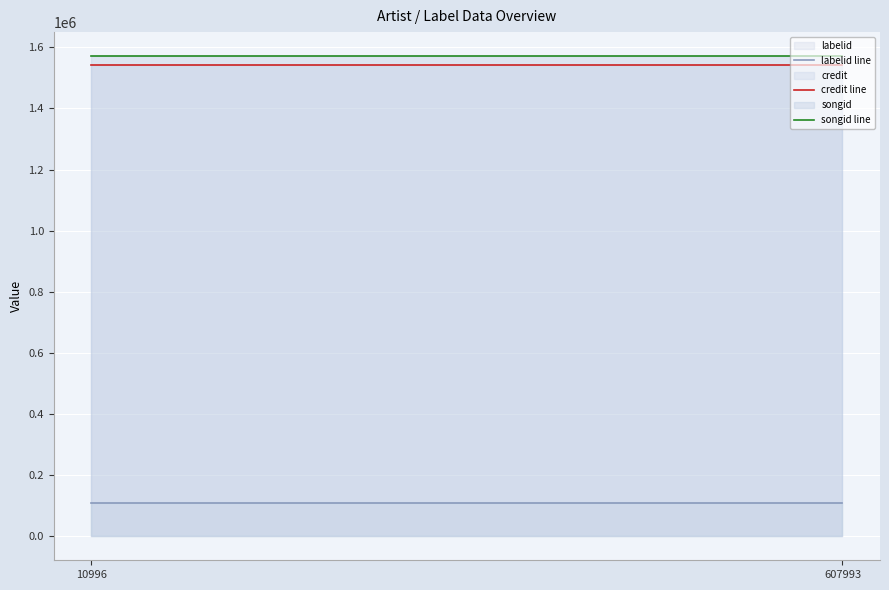

What is the value of the credit line point at the 1st from the left?

1542140.0